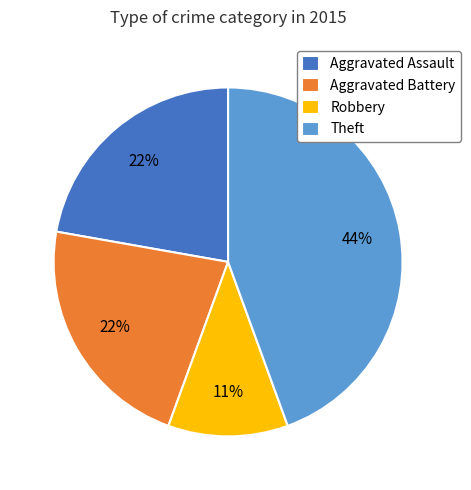

Which slice is the largest?

Theft